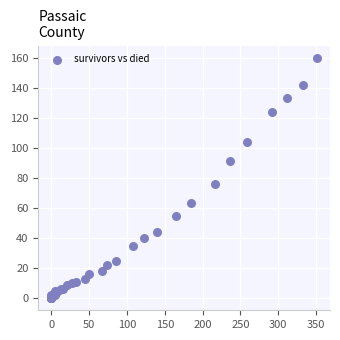

What Y value in the scatter plot is closest to 80?

76